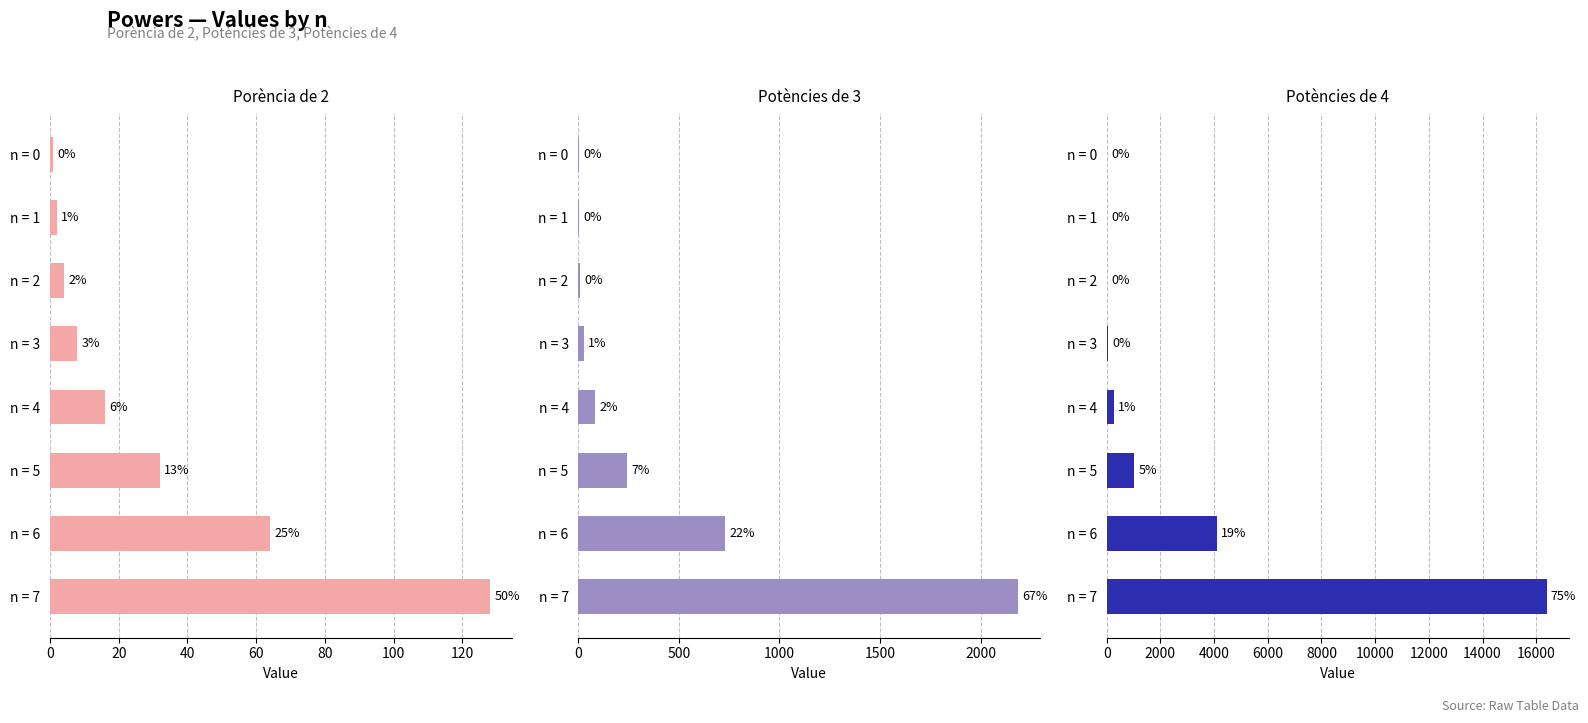

Which series has the largest range (max minus min)?

Potències de 4